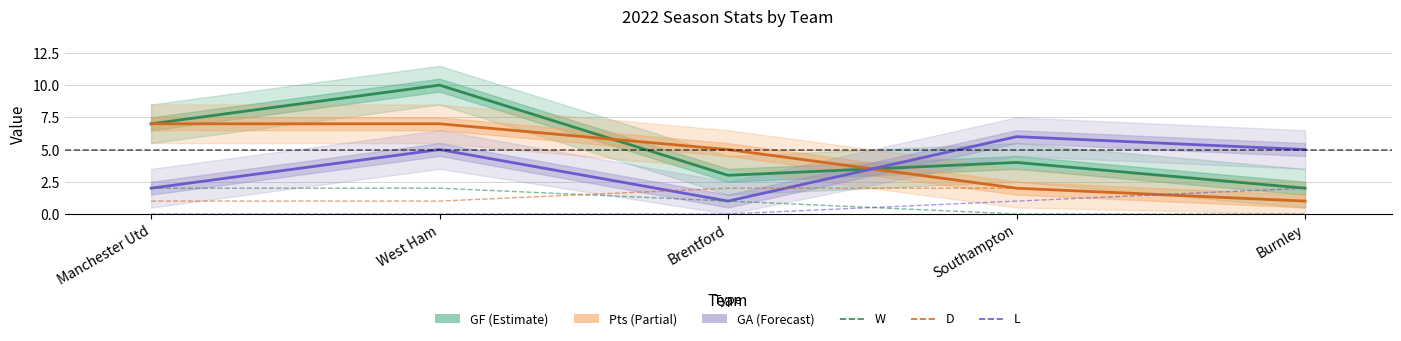

Is this an area chart (filled region under the line)?

No